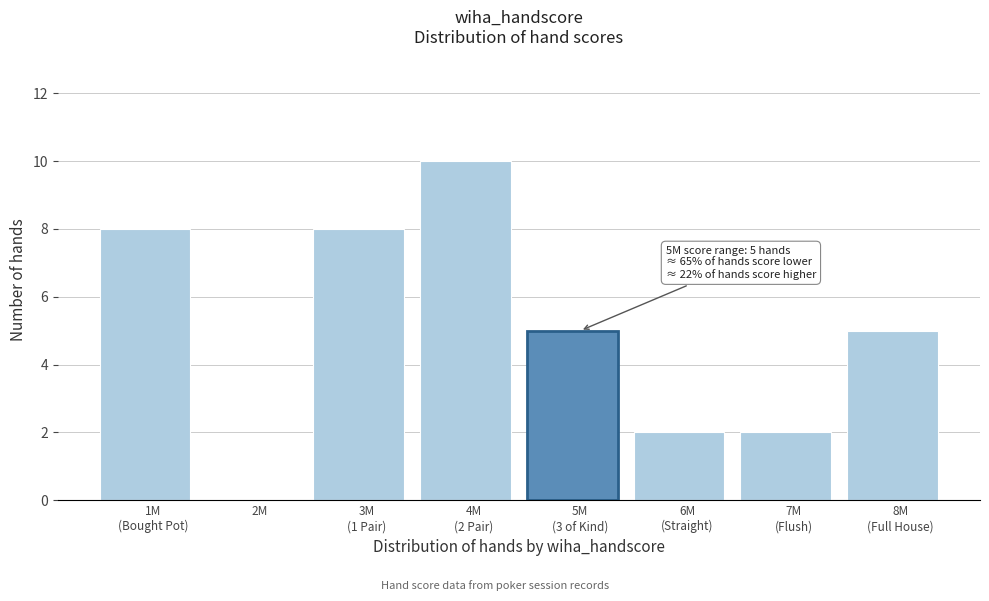

What is the greatest value displayed?

10